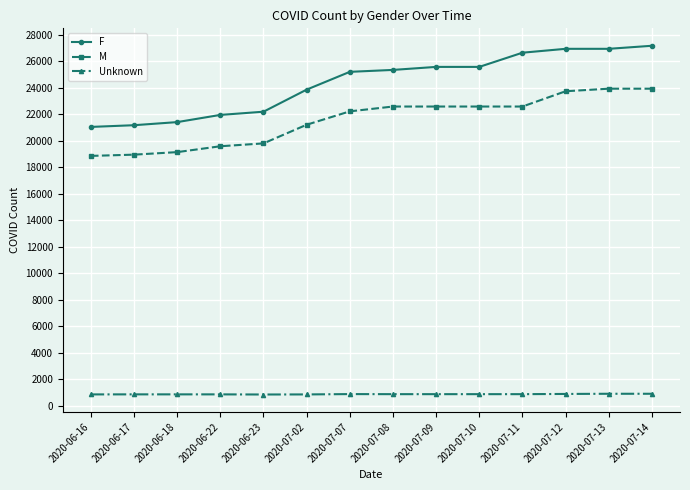

What is the difference between the highest and lowest values at 2020-07-12?

26055